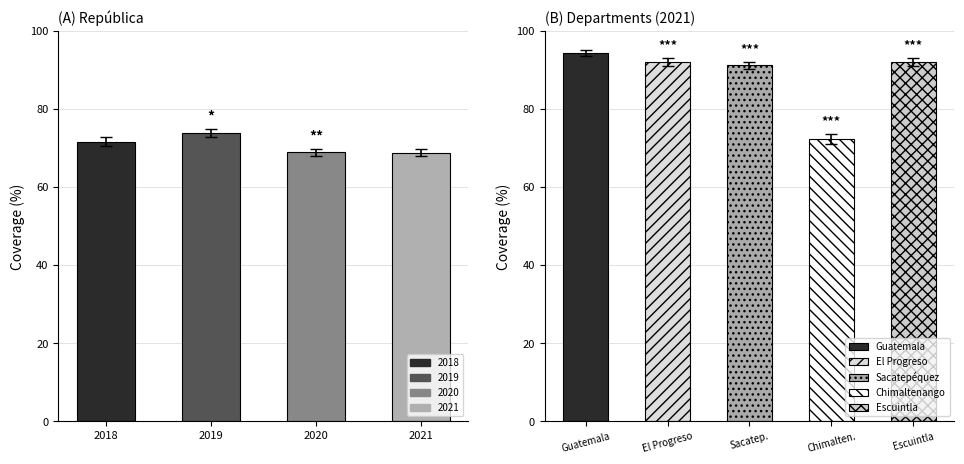

Is it true that Guatemala equals 143.9 at 2008?

False